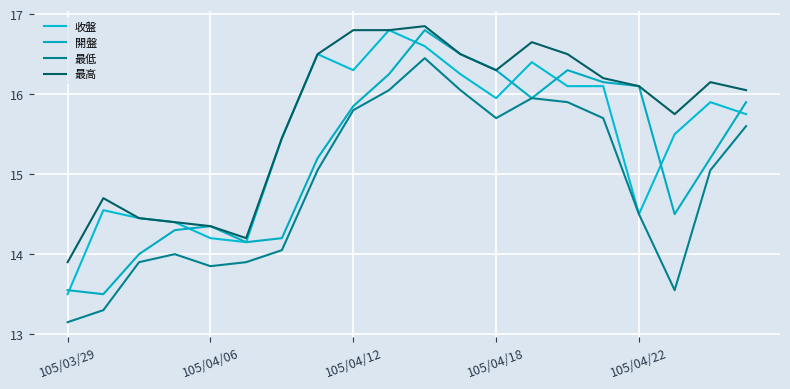

What are all the series names shown in the legend?

收盤, 開盤, 最低, 最高